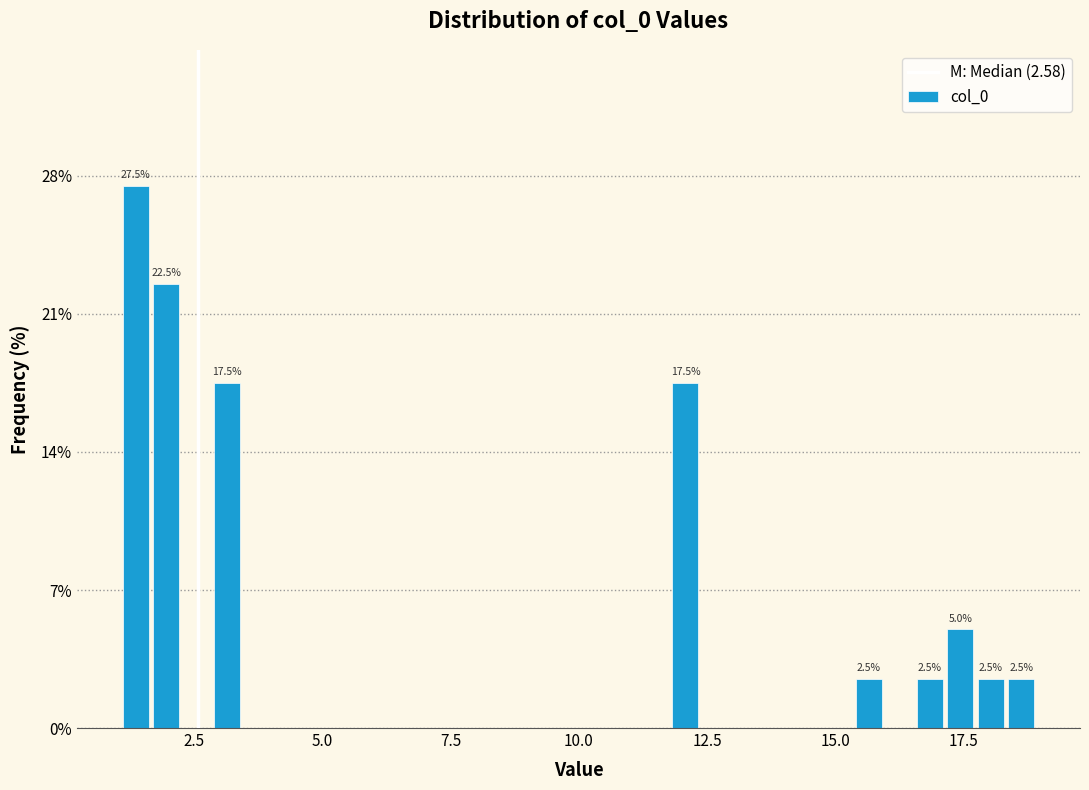

Read against the x-axis, roughly where is the centre of the tallest bar?

1.5